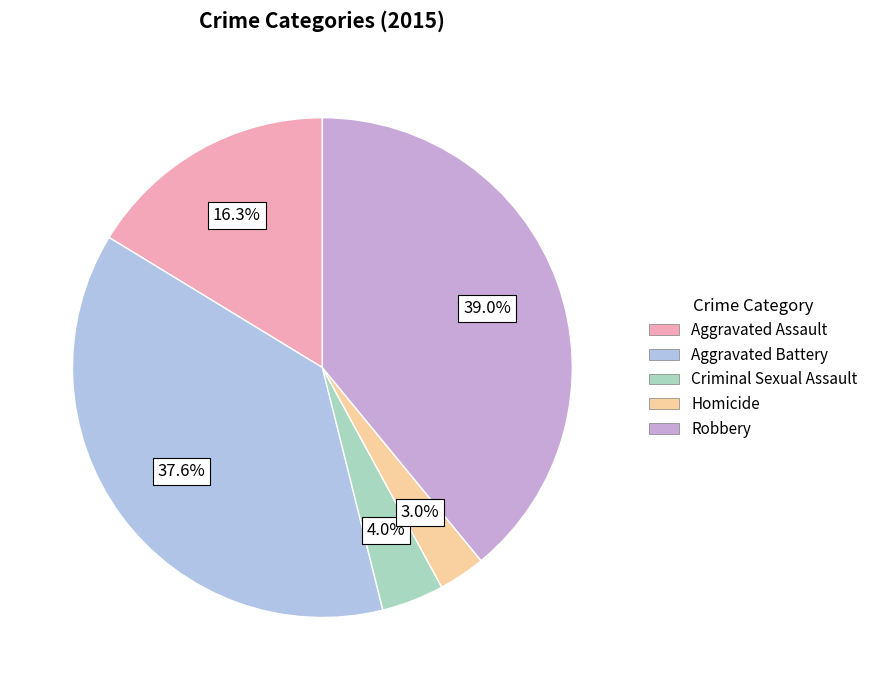

To the nearest percent, what percentage of the pie is Homicide?

3%